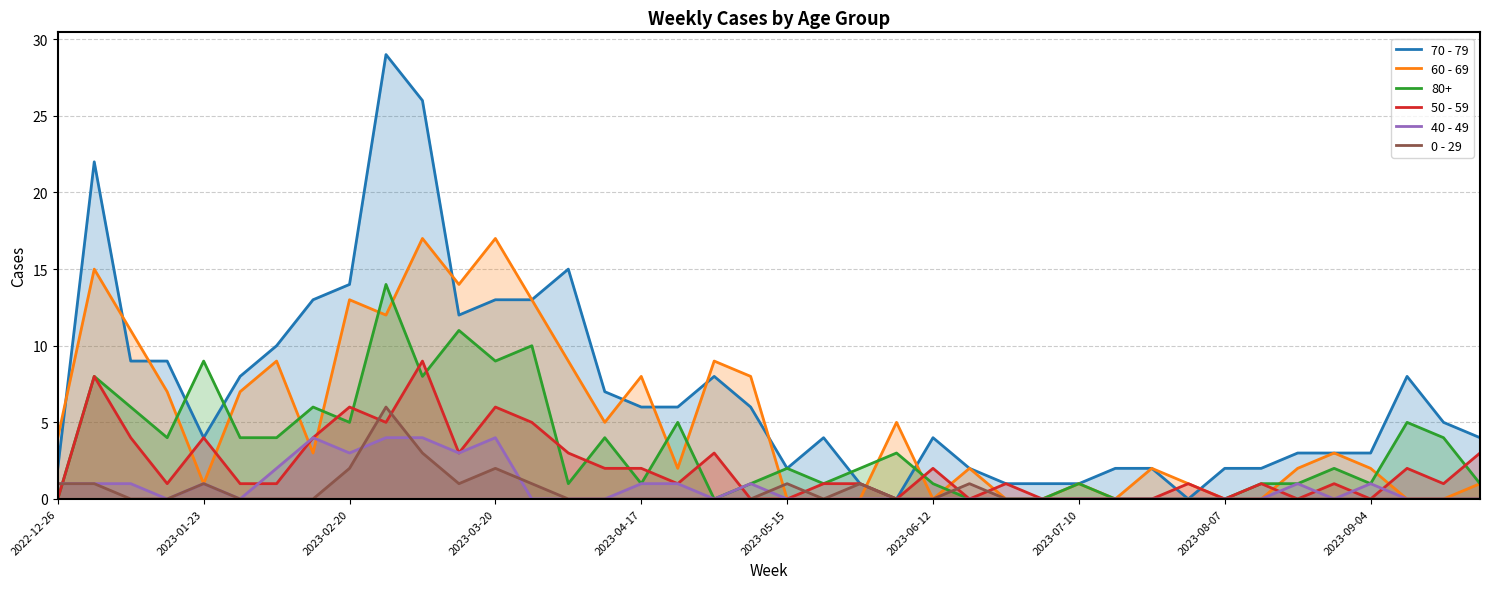

The value of 80+ at 2023-06-12 is 0. True or false?

False